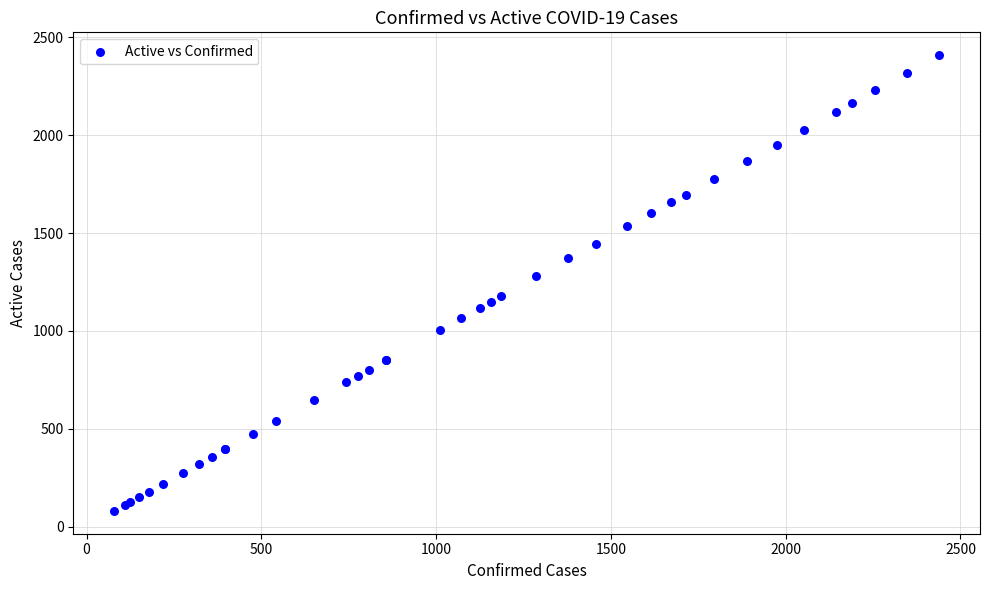

What Y value in the scatter plot is closest to 1244?

1278